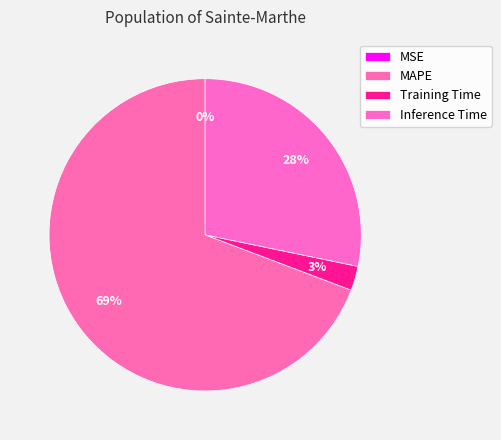

Is it true that MAPE is 80% of the pie?

False